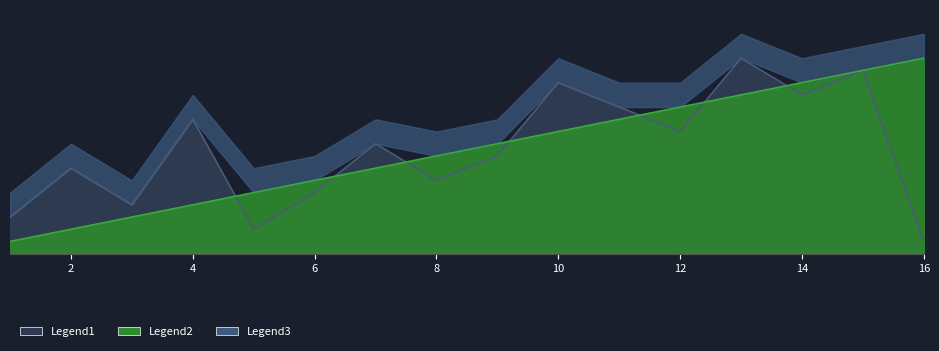

The Legend2 series shows 1 at 4. True or false?

False